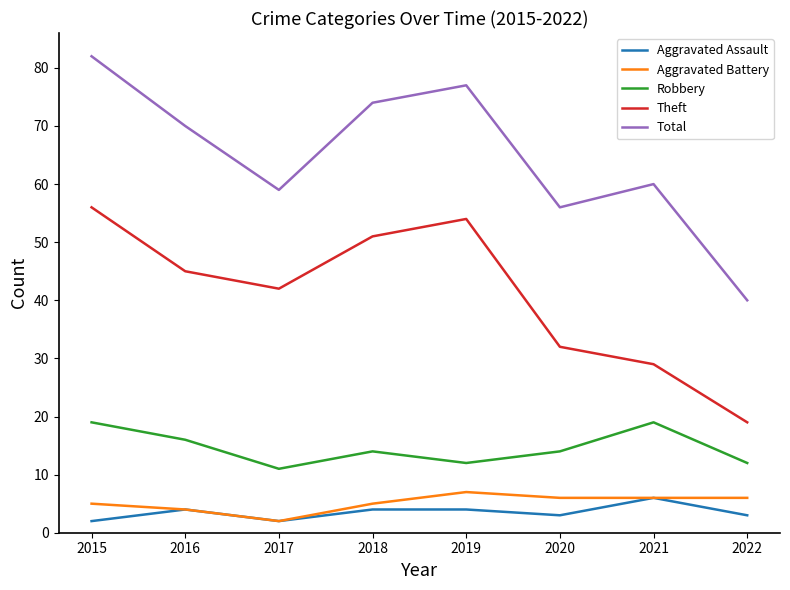

Reading right to left, list all the values displayed in this chart.

Aggravated Assault: 3	6	3	4	4	2	4	2
Aggravated Battery: 6	6	6	7	5	2	4	5
Robbery: 12	19	14	12	14	11	16	19
Theft: 19	29	32	54	51	42	45	56
Total: 40	60	56	77	74	59	70	82